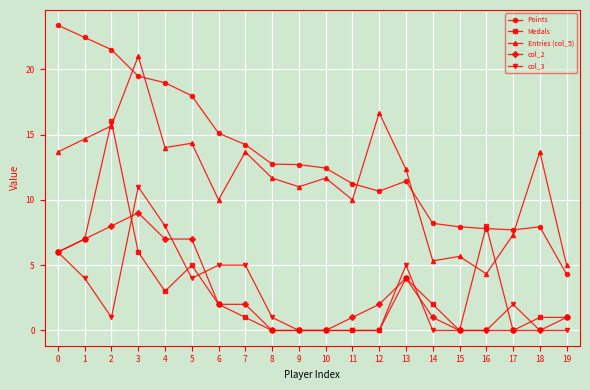

What is the spread (max minus min) of values at 13?

8.3